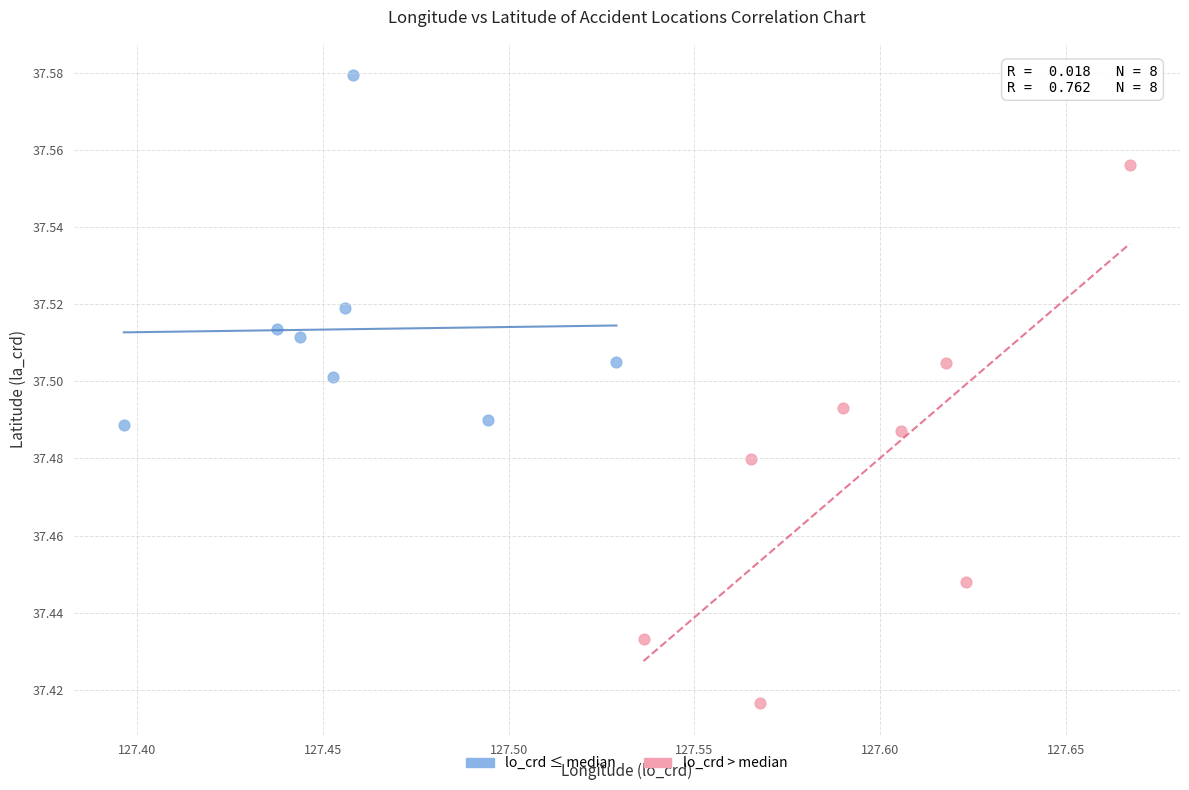

Which series contains the lowest Y value?

lo_crd > median